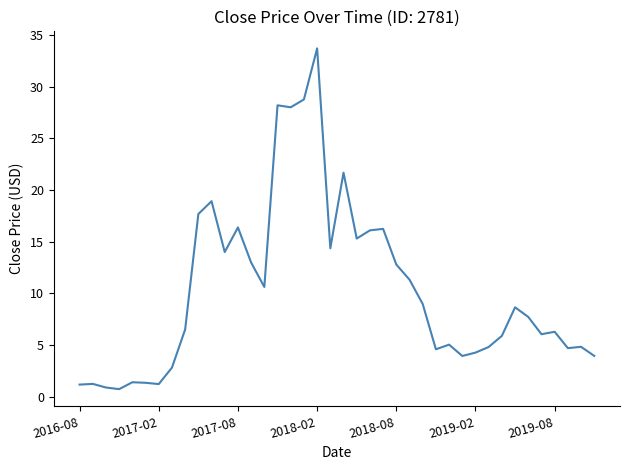

What is the greatest value displayed?

33.7